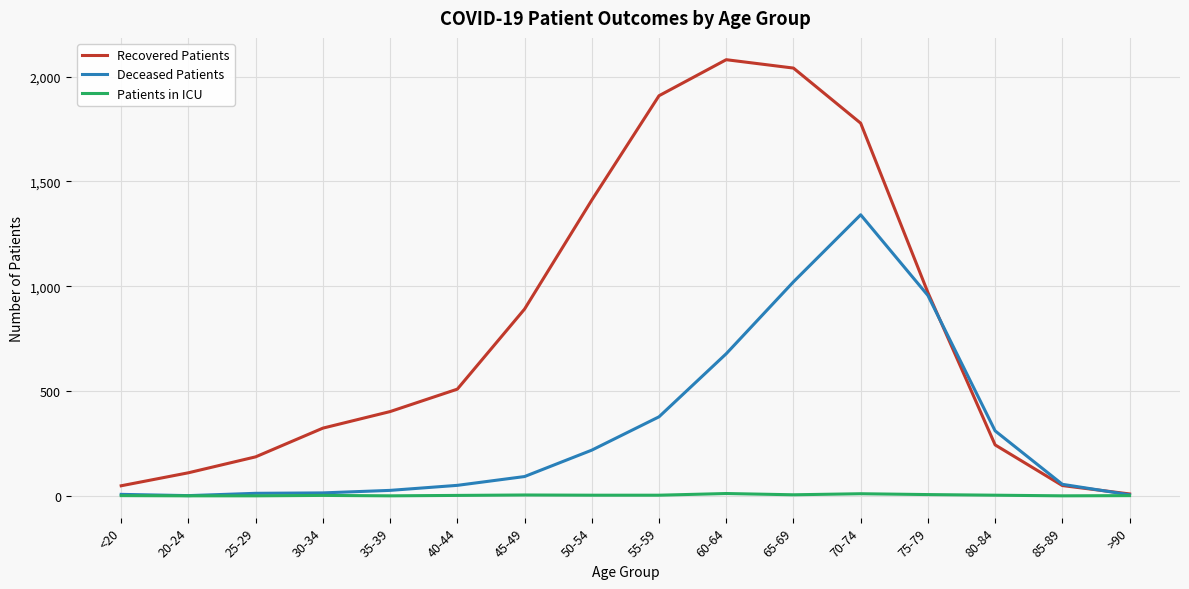

What is the difference between the highest and lowest values at 75-79?

964